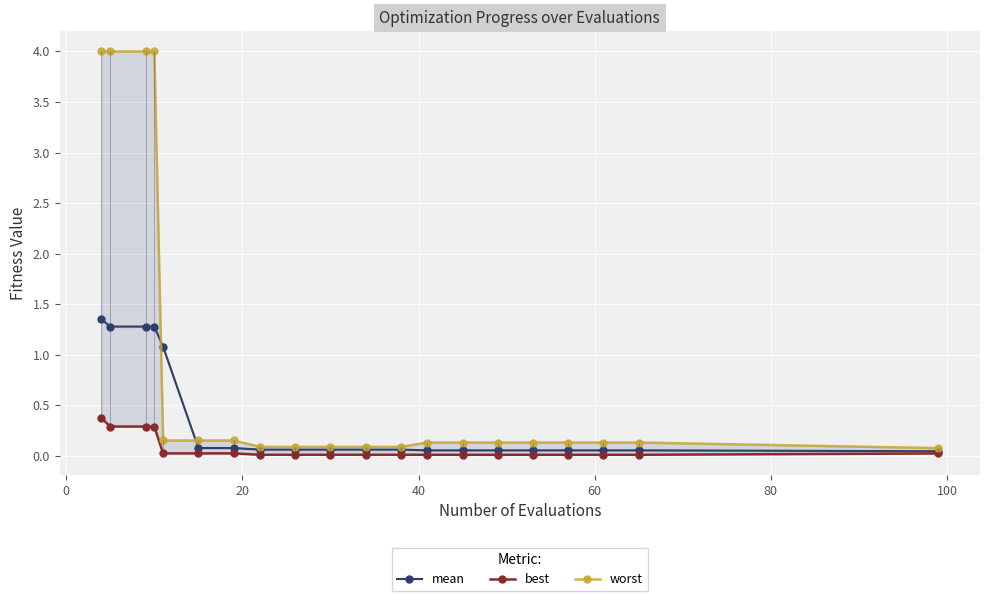

What is the value of the mean point at the 5th from the left?

1.1